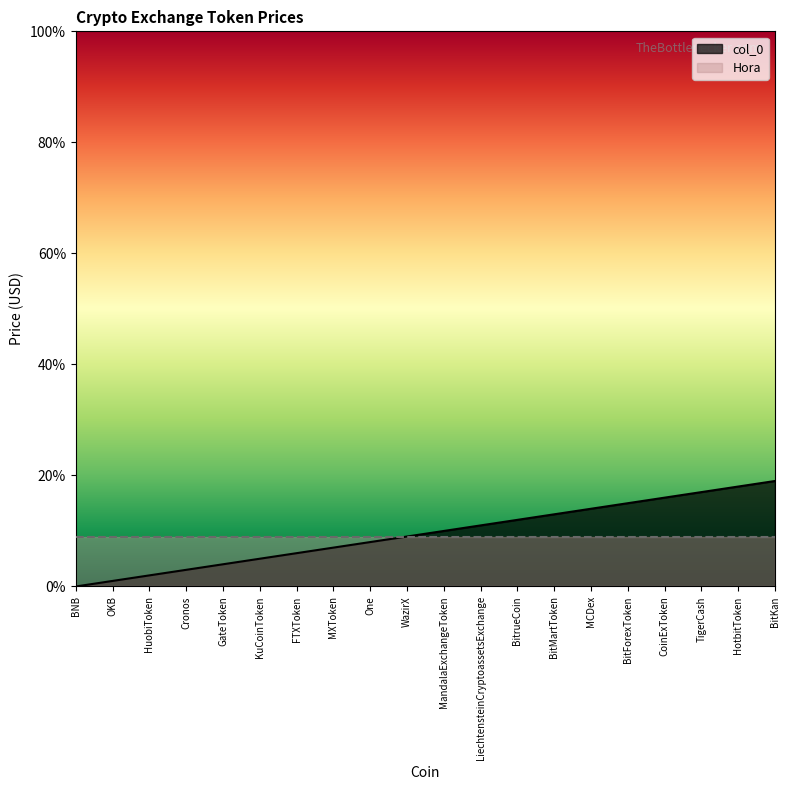

List the labels in order of value, smallest first.

BNB, OKB, HuobiToken, Cronos, GateToken, KuCoinToken, FTXToken, MXToken, One, WazirX, MandalaExchangeToken, LiechtensteinCryptoassetsExchange, BitrueCoin, BitMartToken, MCDex, BitForexToken, CoinExToken, TigerCash, HotbitToken, BitKan